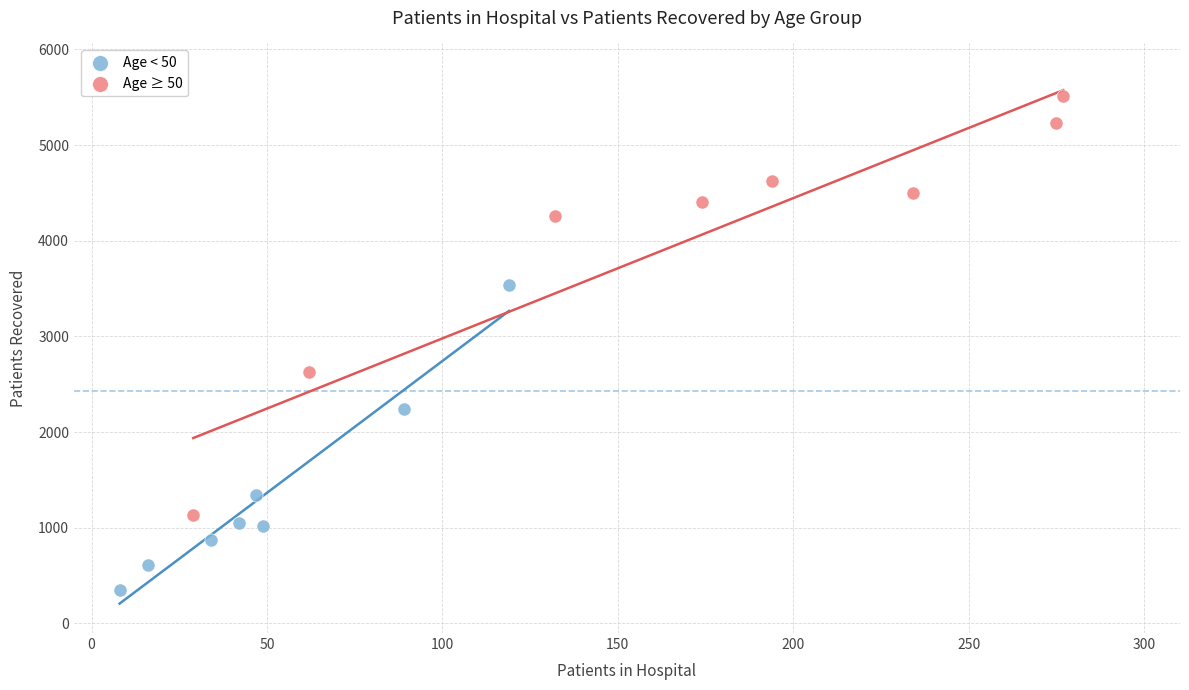

Which series contains the highest Y value?

Age ≥ 50